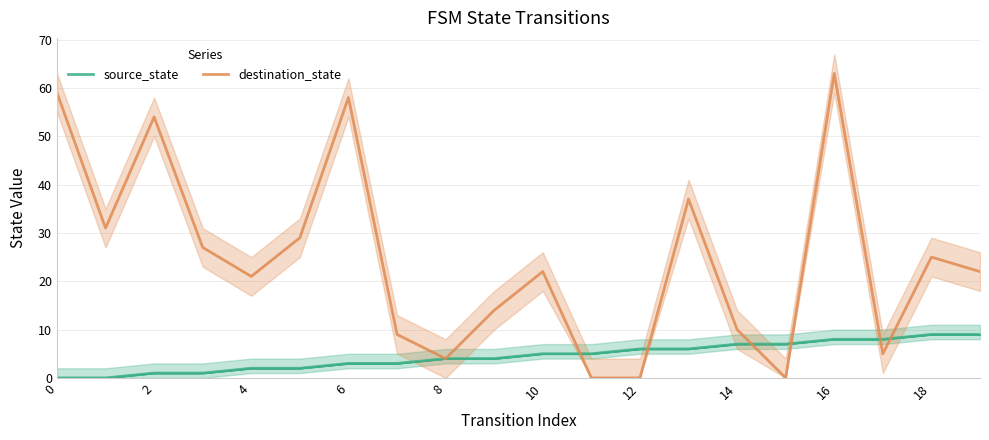

How many intersections are there between source_state and destination_state?

6